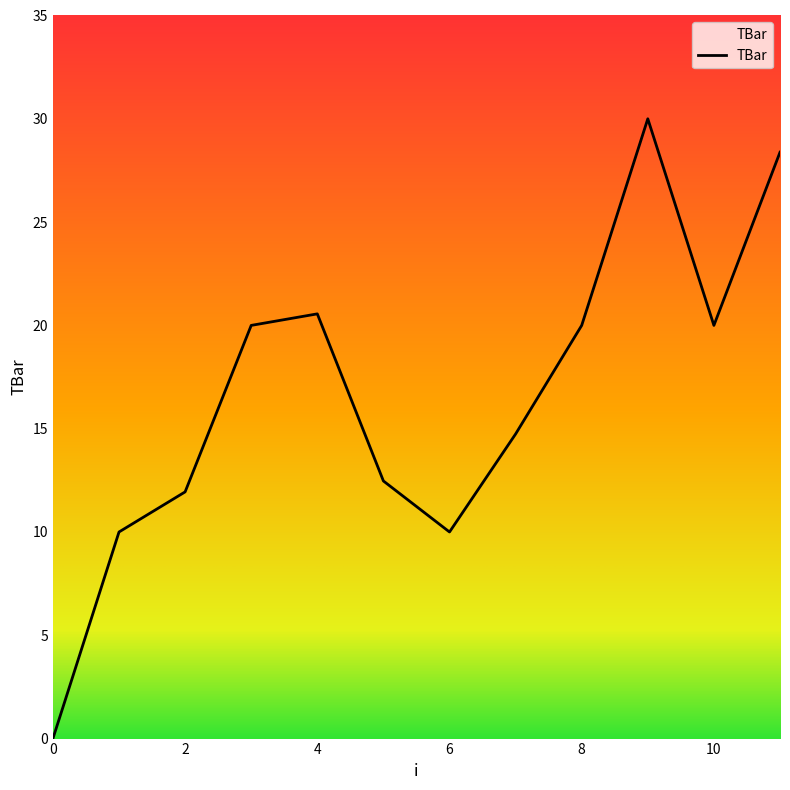

What is the difference between the maximum and minimum values?

30.0